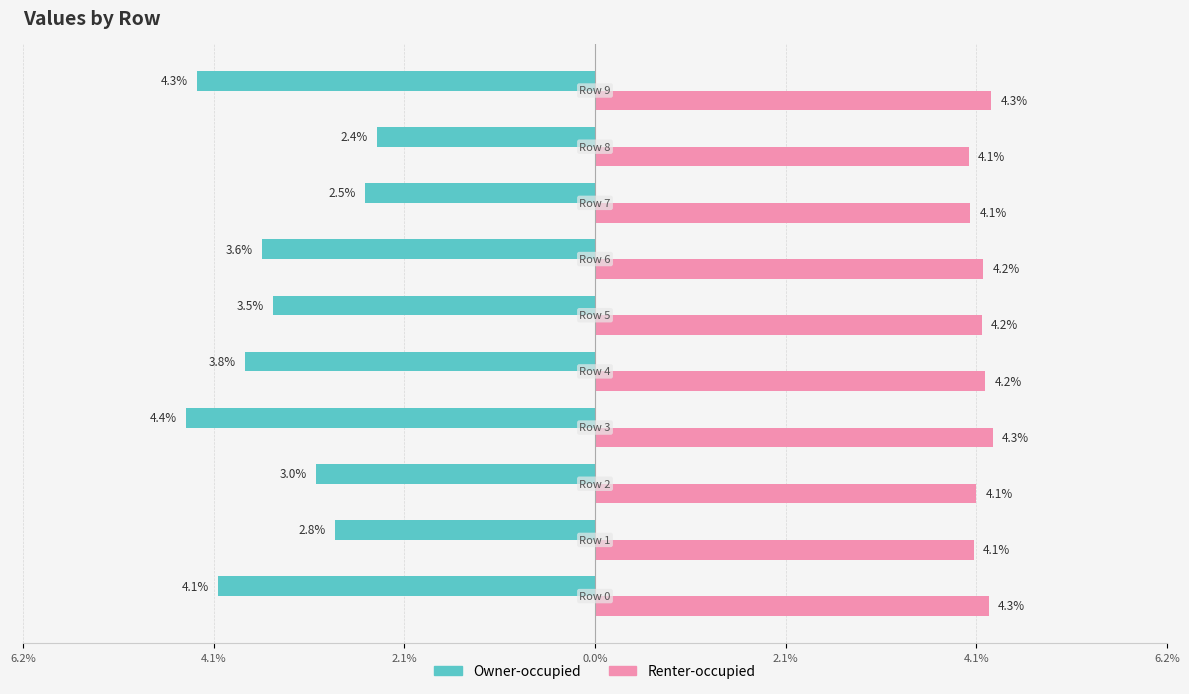

Which series has the widest spread of values?

Owner-occupied